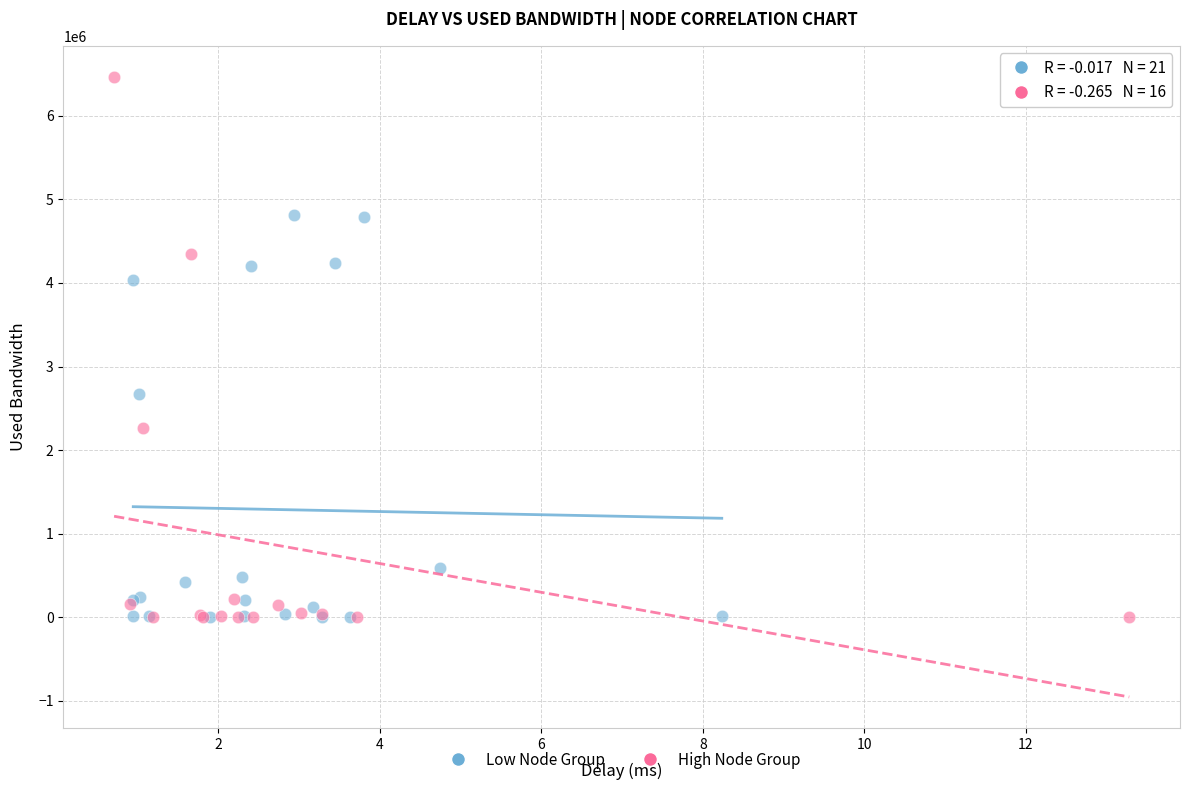

What are all the series names shown in the legend?

Low Node Group, High Node Group